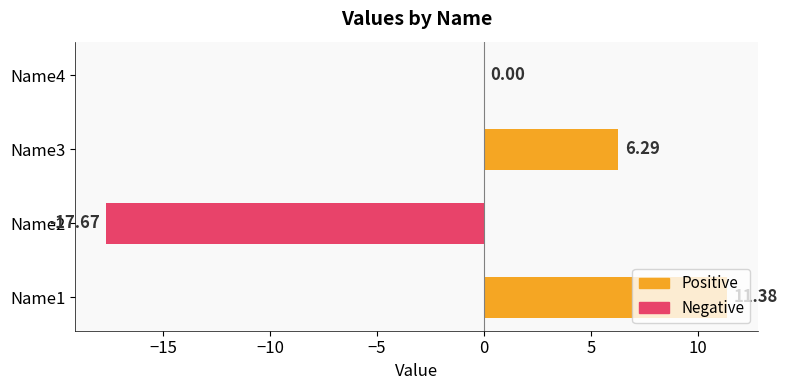

Which label corresponds to the largest value in the chart?

Name1